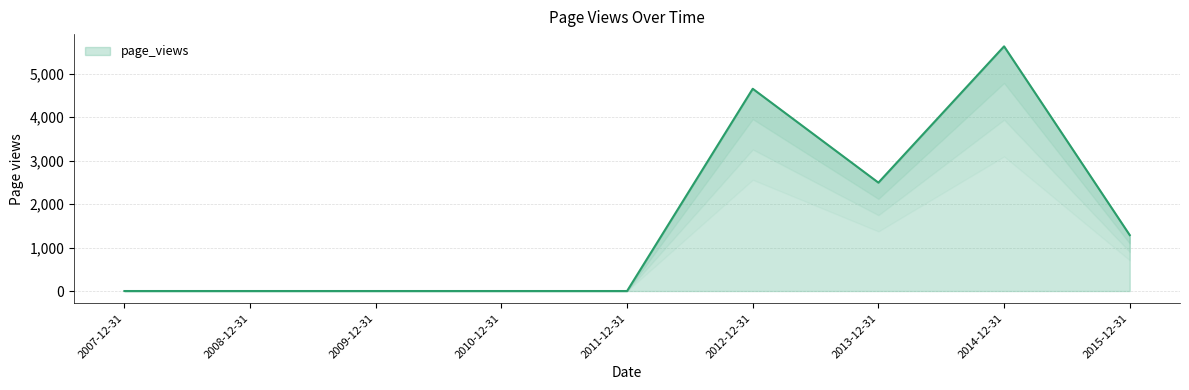

Where is page_views nearest to the value 2814?

2013-12-31